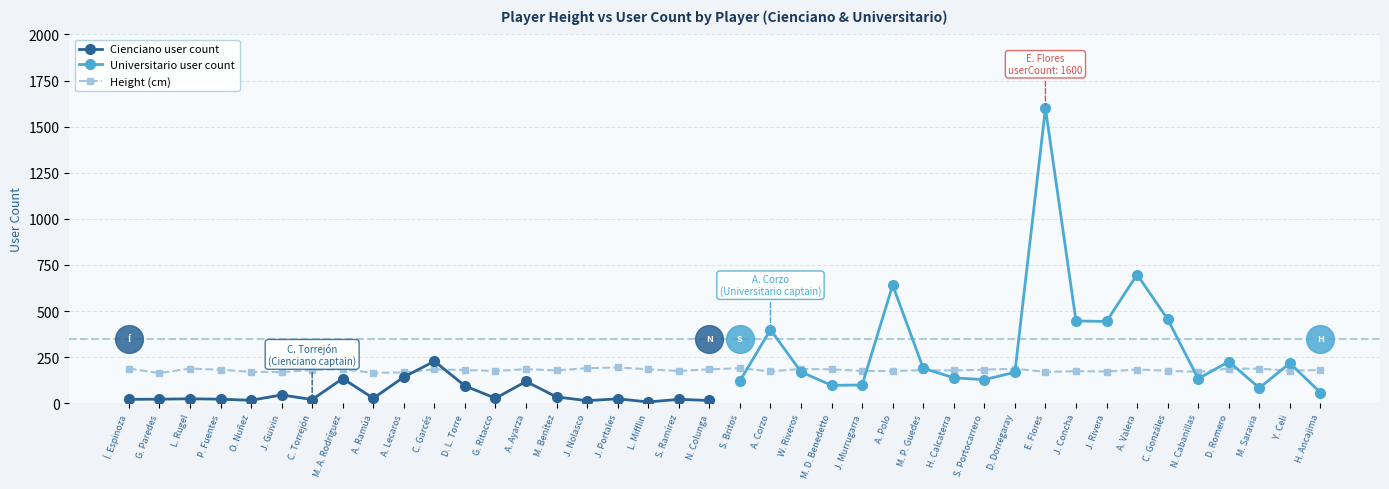

What is the highest value of the Height (cm) series?

194